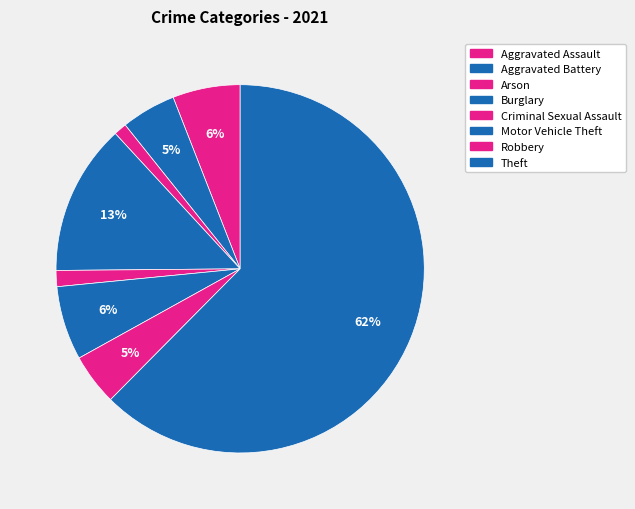

How many slices are in this pie chart?

8